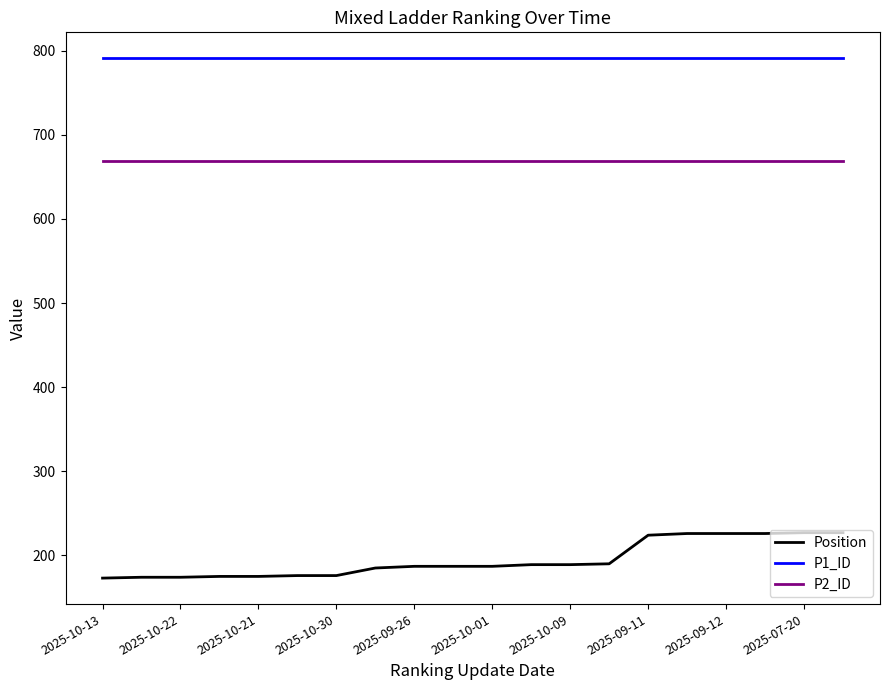

Which series has the largest total across all categories?

P1_ID